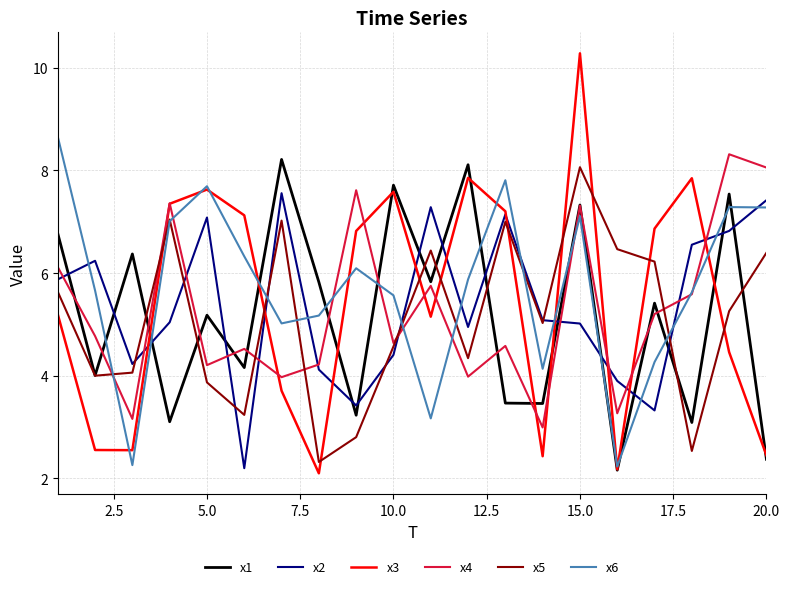

What is the greatest value displayed?

10.3